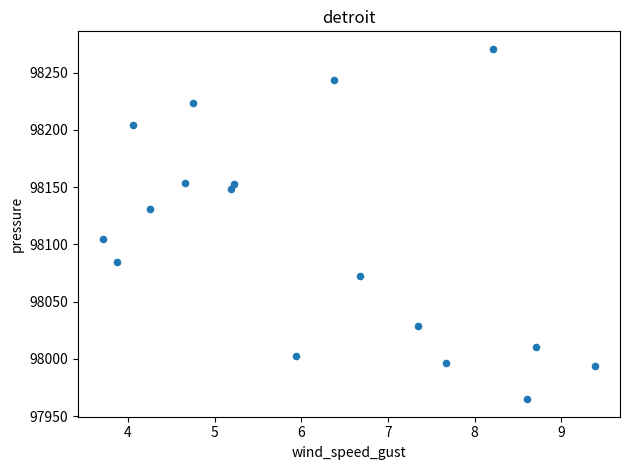

What is the range of X values (max minus min)?

5.7